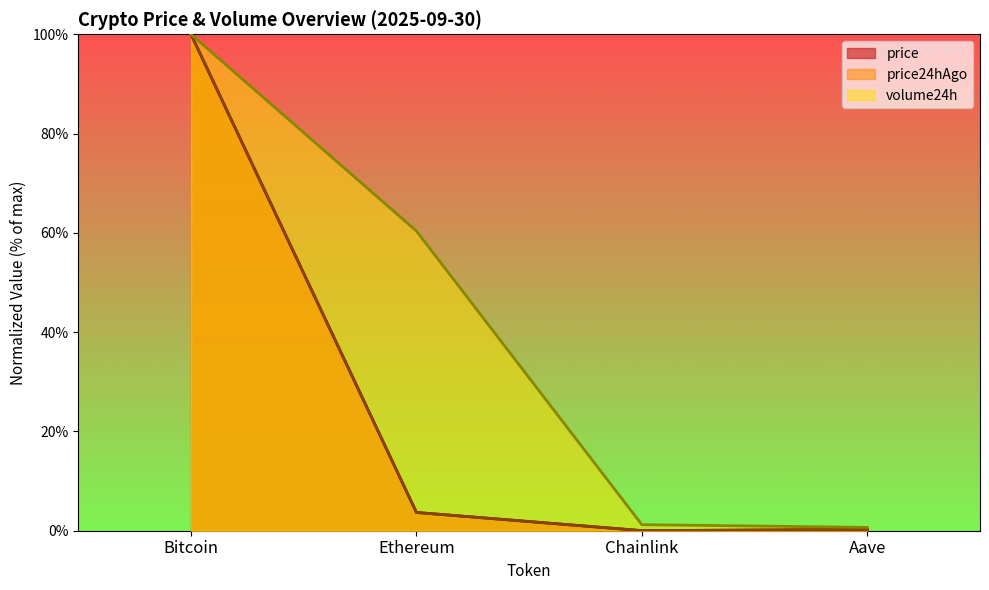

Which series changed the most between Ethereum and Aave?

volume24h